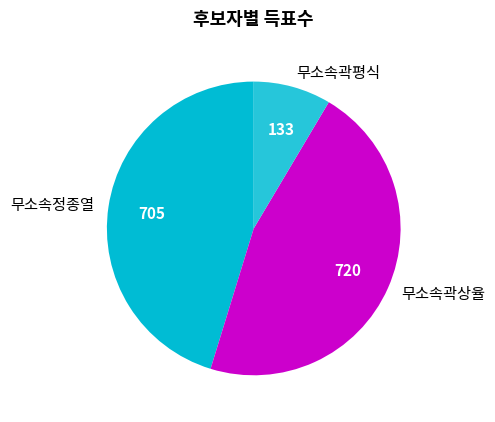

What is the largest slice in the pie chart?

무소속곽상율